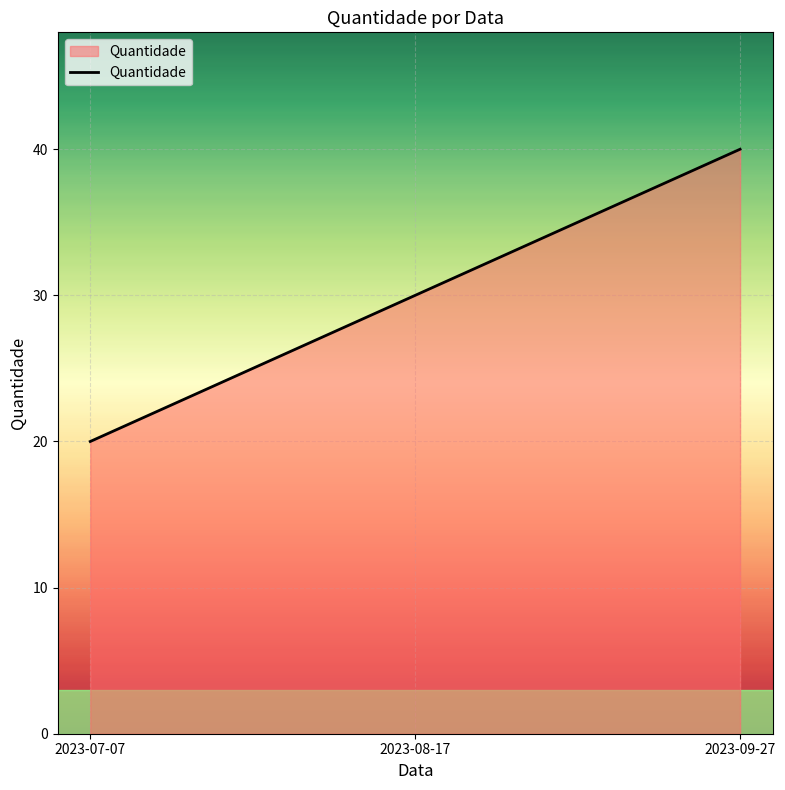

Reading right to left, transcribe all the data shown in this chart.

2023-09-27=40	2023-08-17=30	2023-07-07=20